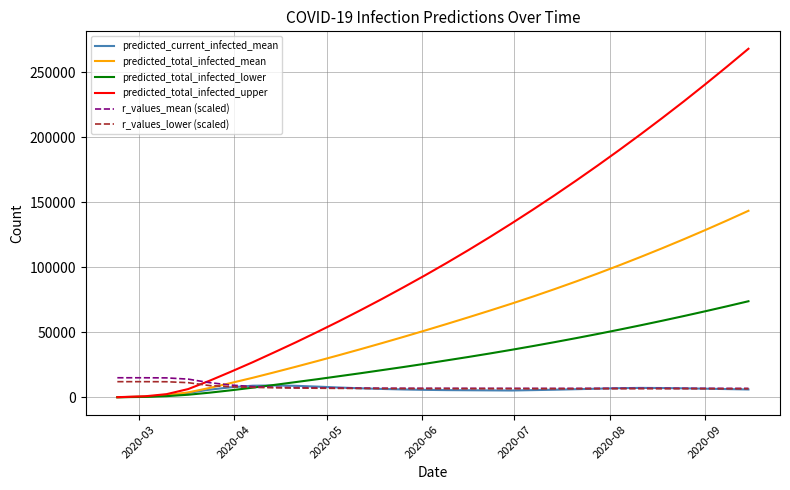

Rank the series by their maximum value, from highest to lowest.

predicted_total_infected_upper, predicted_total_infected_mean, predicted_total_infected_lower, r_values_mean (scaled), r_values_lower (scaled), predicted_current_infected_mean